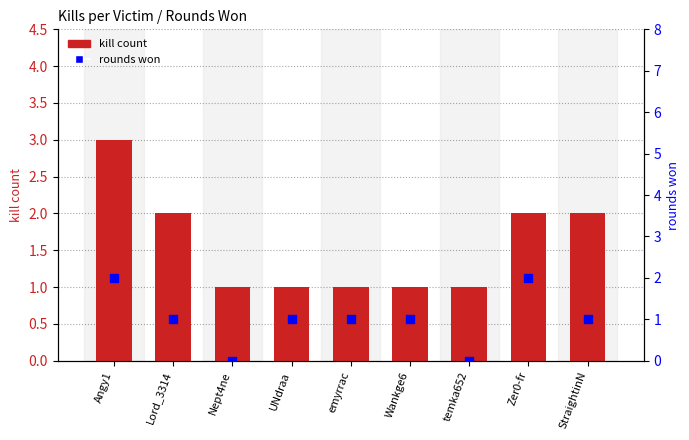

At how many categories does at least one series exceed 2?

1